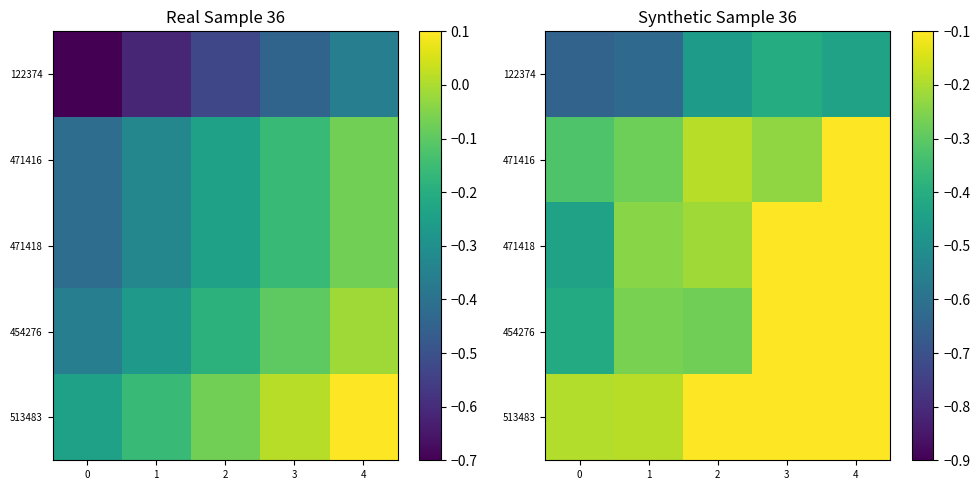

What is the total value across all series at 4?

-0.8